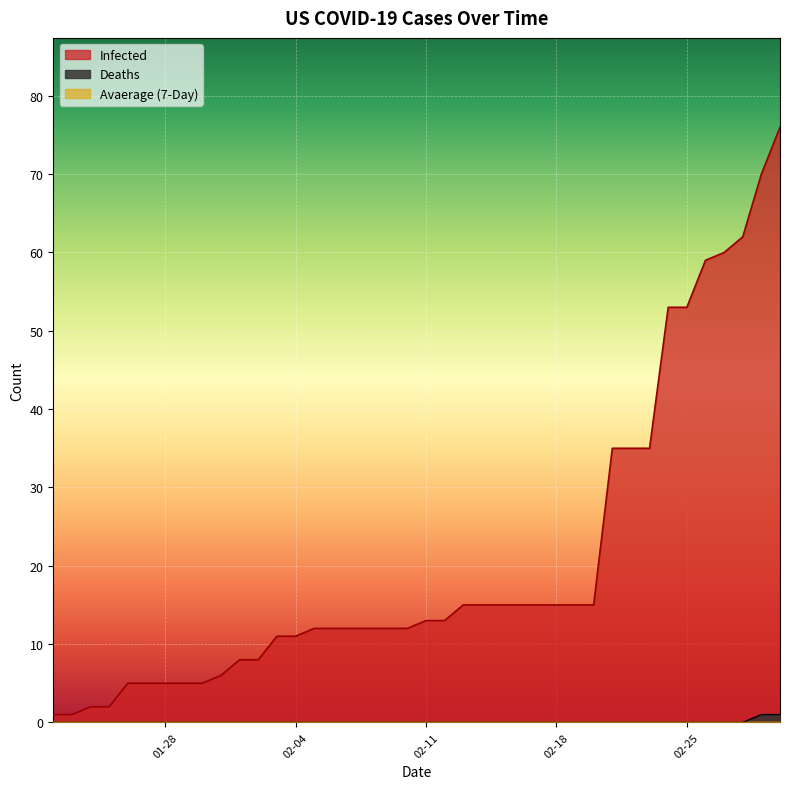

What is the sum of the Infected values at 02-28-2020 and 01-27-2020?

67